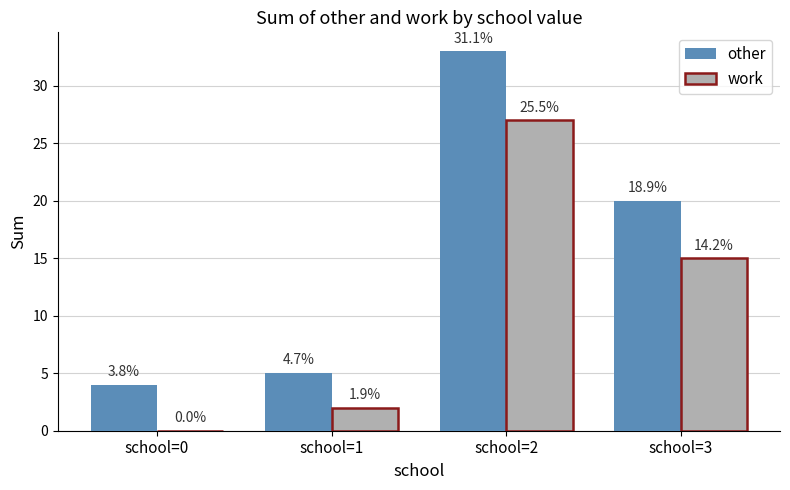

Which series changed the most between school=1 and school=3?

other